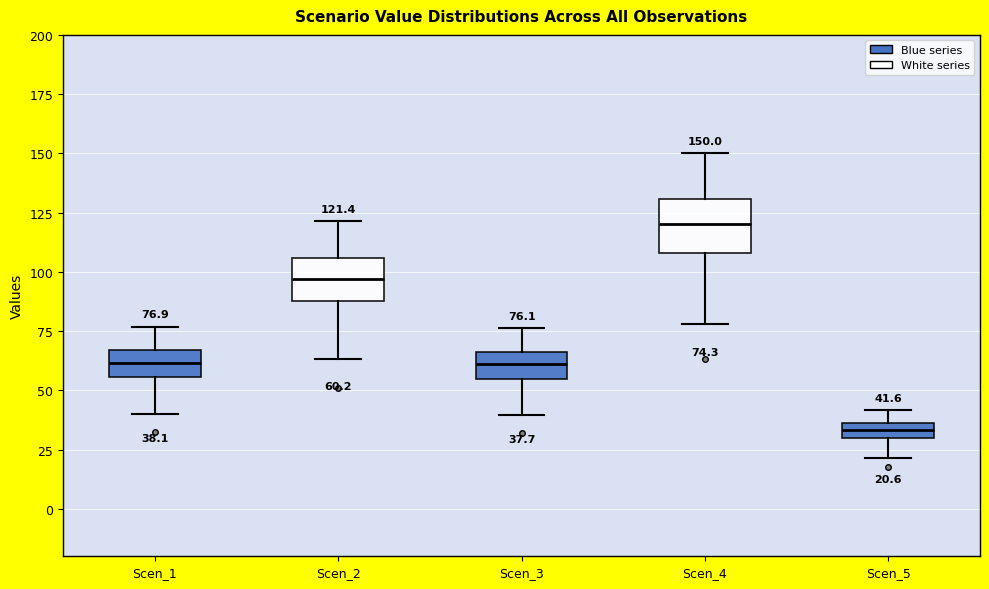

Which box's median line is the lowest?

Scen_5